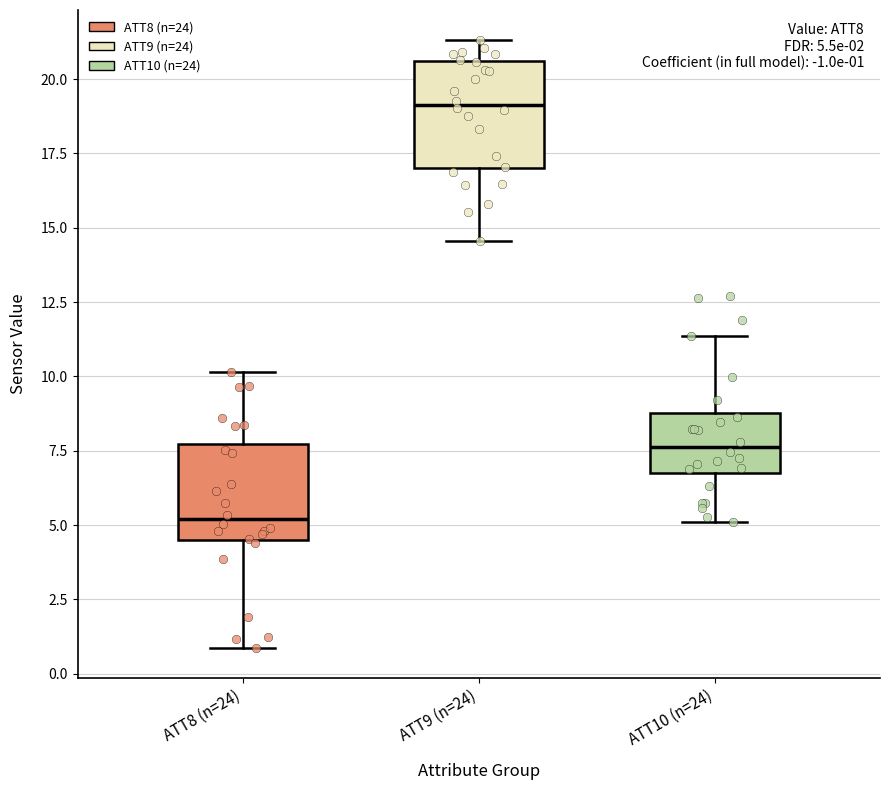

Which box has the highest median line?

ATT9 (n=24)